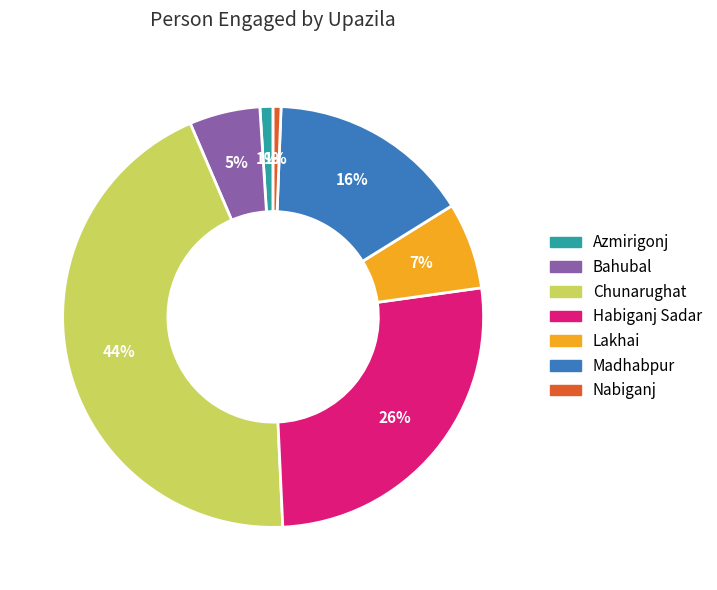

Combined, do Lakhai and Chunarughat account for over 50%?

Yes